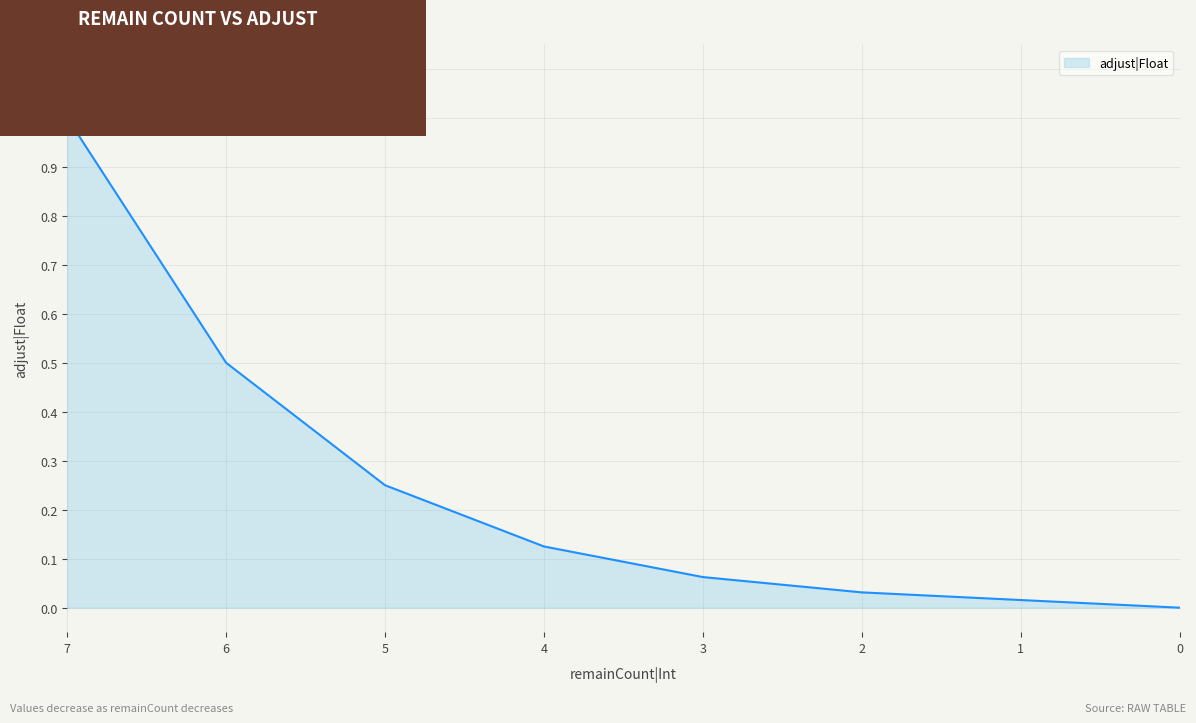

What is the change in value from 6 to 5?

-0.2